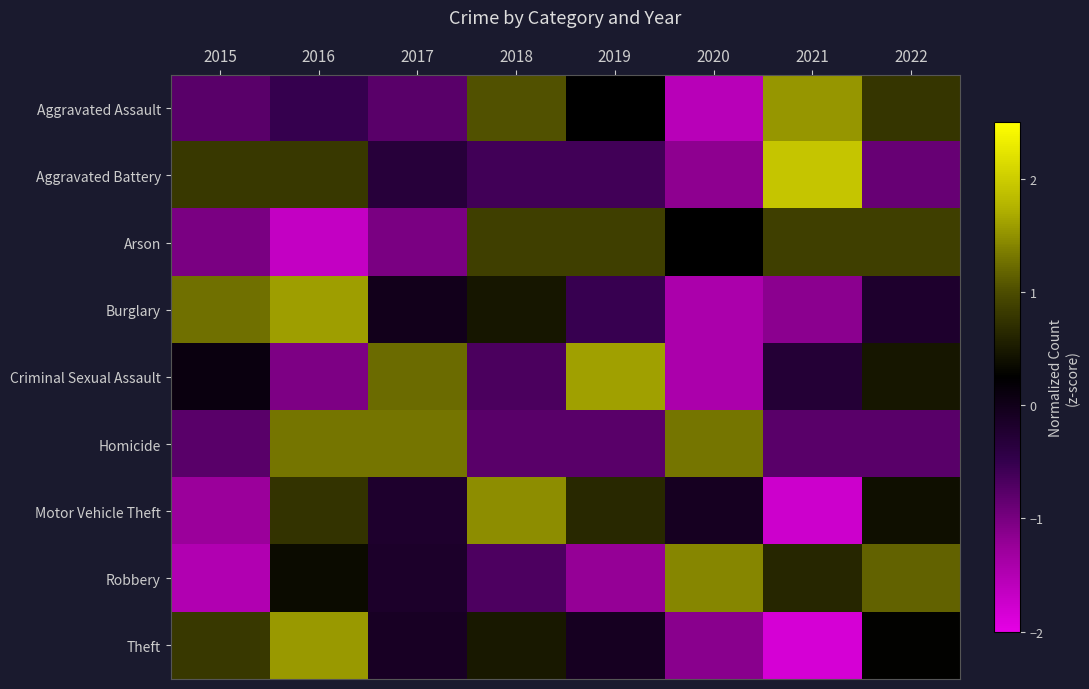

List the series in order of their peak value, highest first.

Aggravated Battery, Criminal Sexual Assault, Burglary, Theft, Aggravated Assault, Motor Vehicle Theft, Robbery, Homicide, Arson